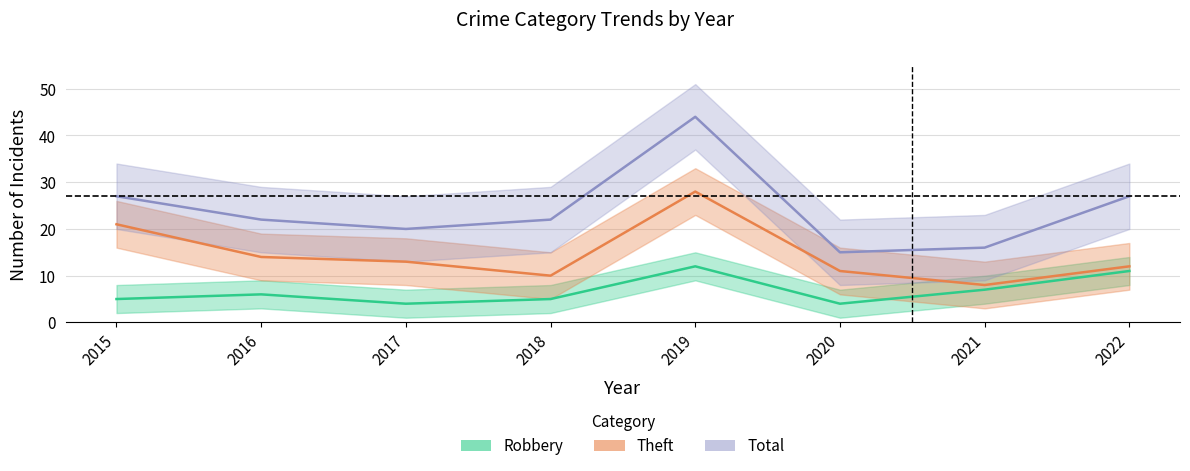

How many interior local peaks does the Total series have?

1